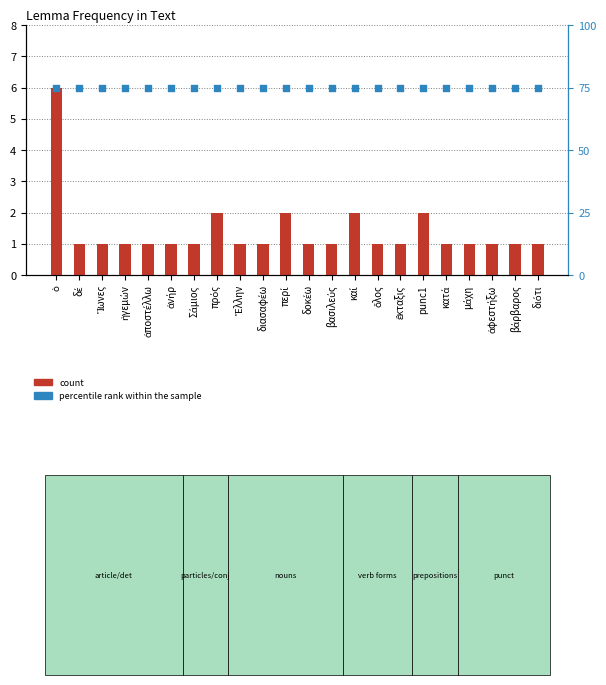

What is the total value across all series at διότι?

76